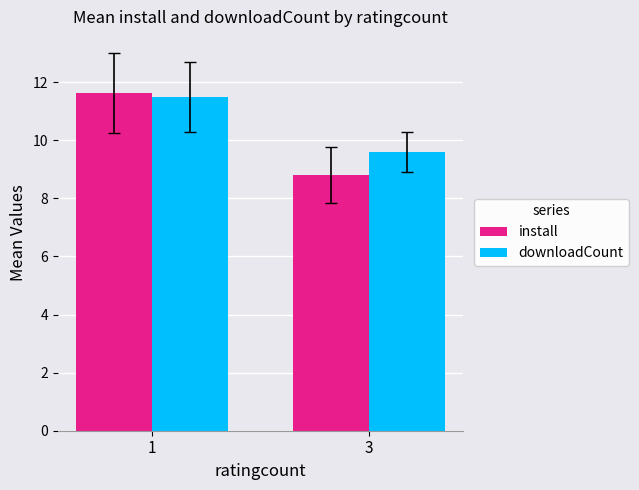

Reading right to left, list all the values displayed in this chart.

install: 8.8	11.6
downloadCount: 9.6	11.5